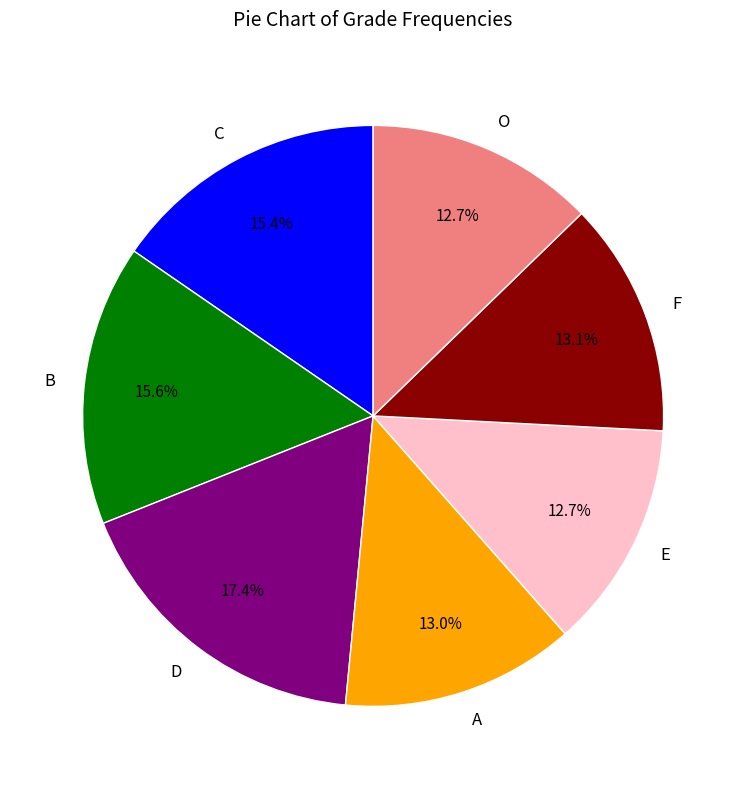

Approximately how many times larger is the value at A compared to D?

0.7